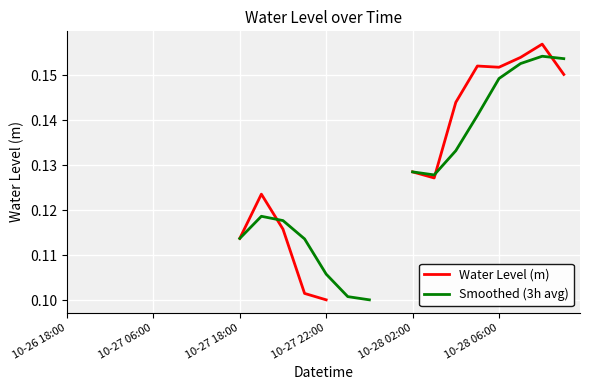

Where do Water Level (m) and Smoothed (3h avg) first cross each other?

9 and 10